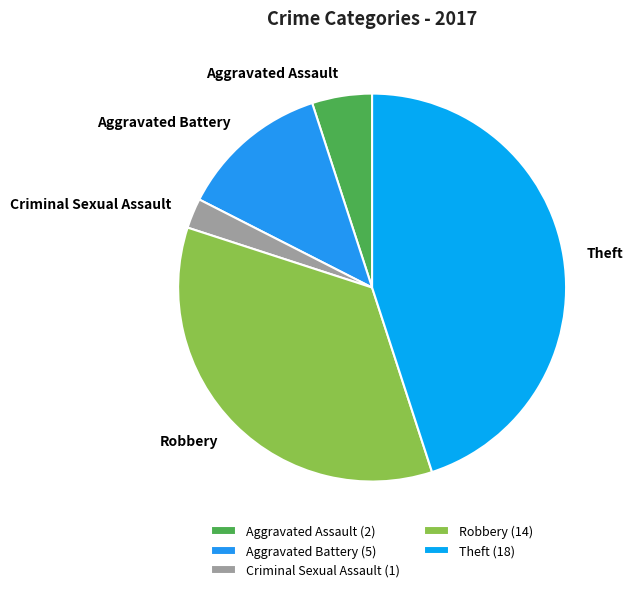

The Robbery slice represents 28% of the pie. True or false?

False